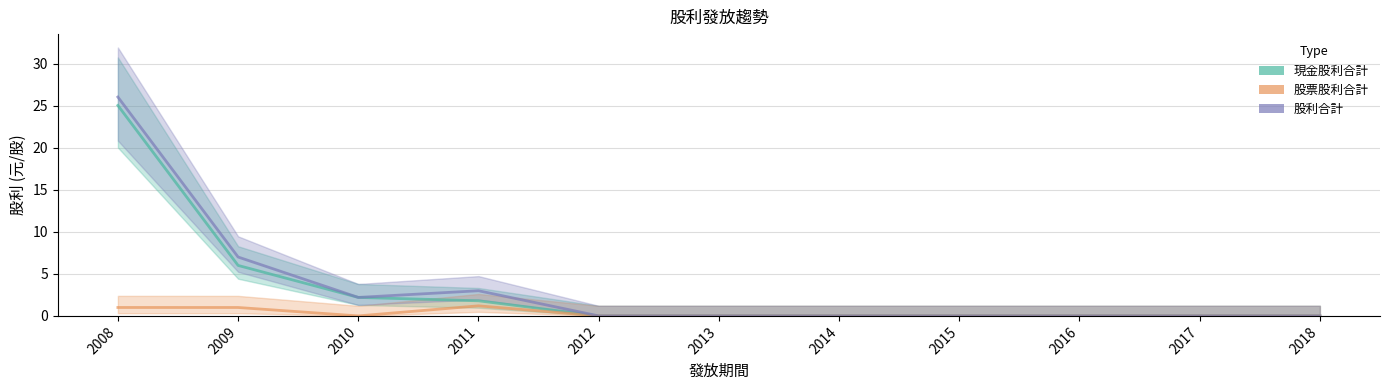

Reading right to left, what are all the values shown in this chart?

現金股利合計: 0.0	0.0	0.0	0.0	0.0	0.0	0.0	1.8	2.2	6.0	25.0
股票股利合計: 0.0	0.0	0.0	0.0	0.0	0.0	0.0	1.2	0.0	1.0	1.0
股利合計: 0.0	0.0	0.0	0.0	0.0	0.0	0.0	3.0	2.2	7.0	26.0